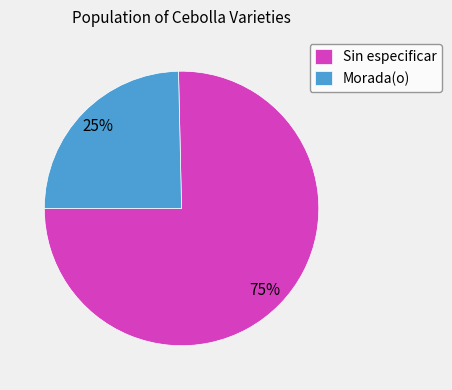

To the nearest percent, what is the average slice percentage?

50%